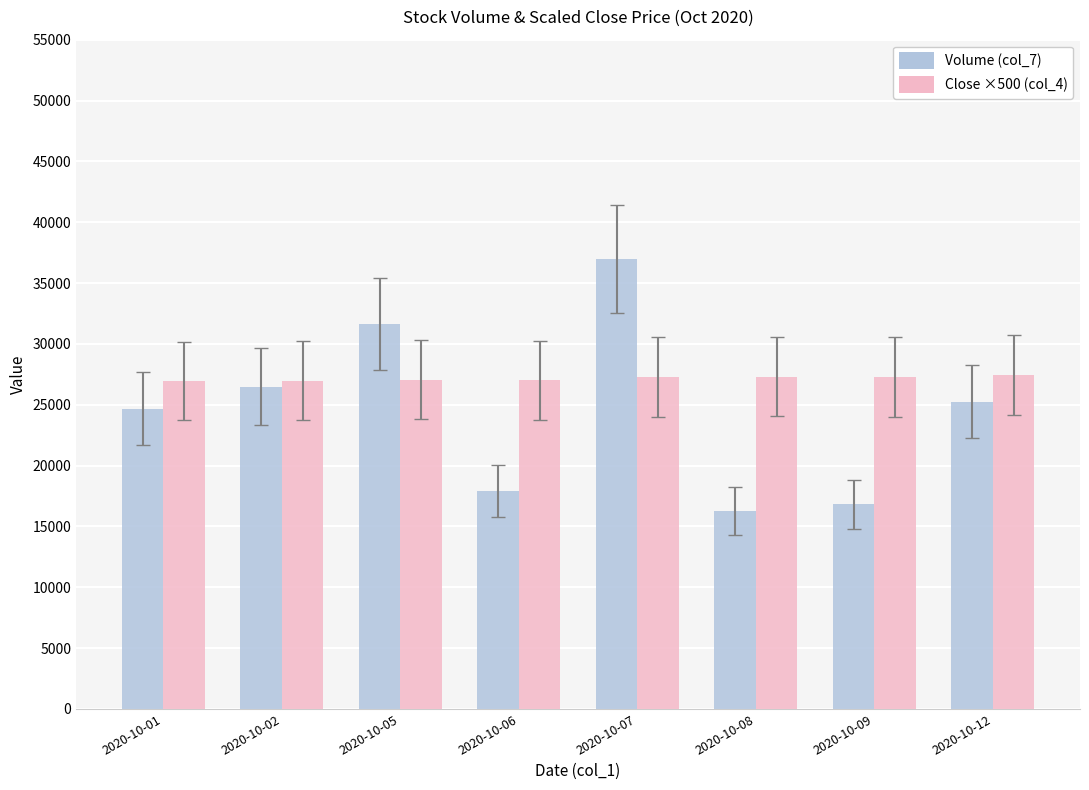

Where is Volume (col_7) nearest to the value 26608?

2020-10-02